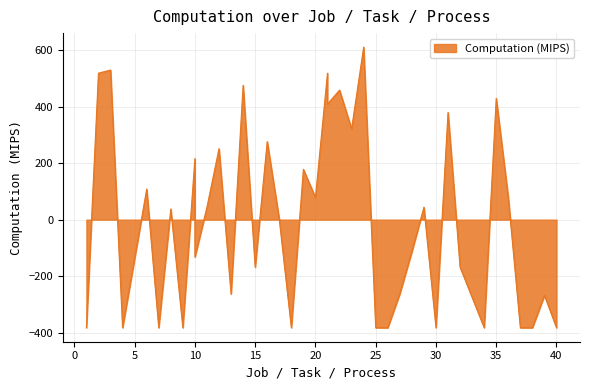

Between 2 and 11, which is larger?

2